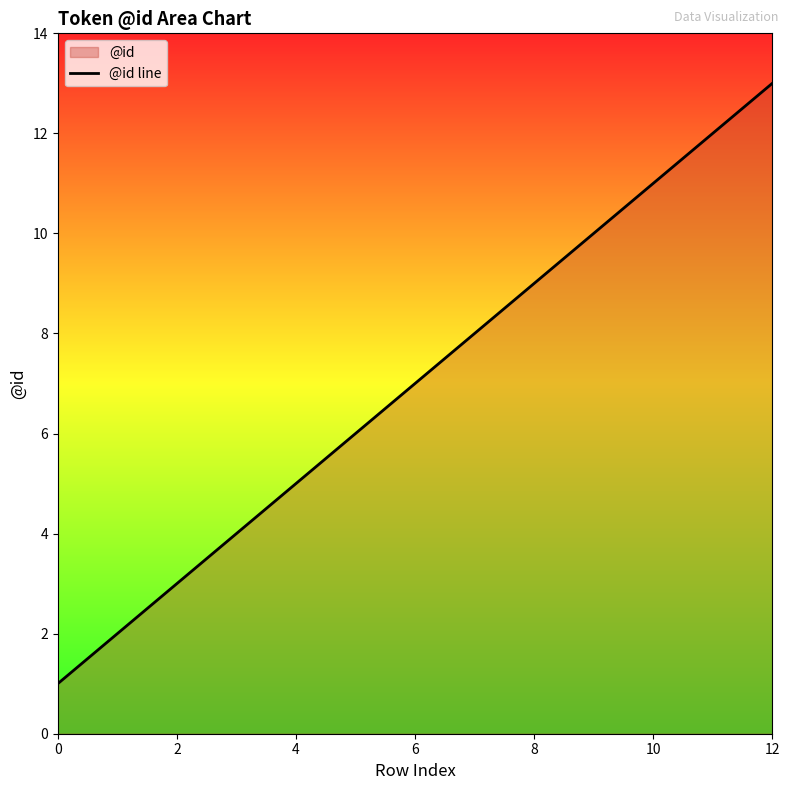

What is the change in value from 2 to 10?

+8